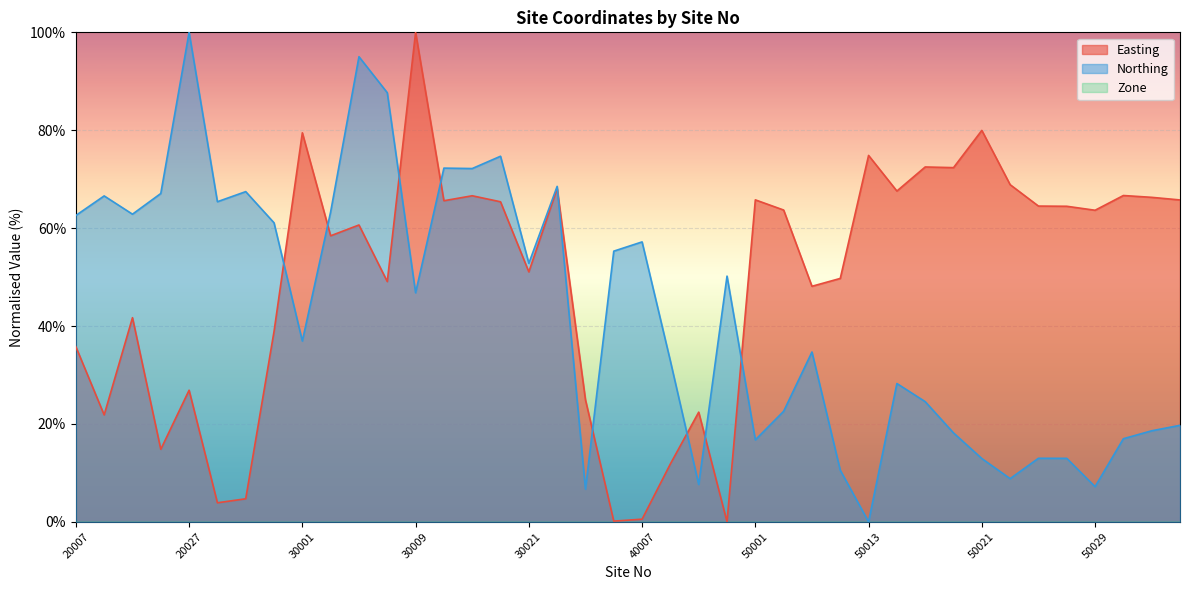

Does the chart display data point markers on the line(s)?

No